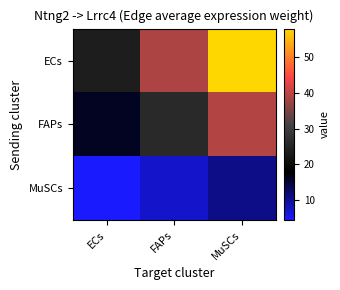

Which series changed the most between ECs and MuSCs?

ECs